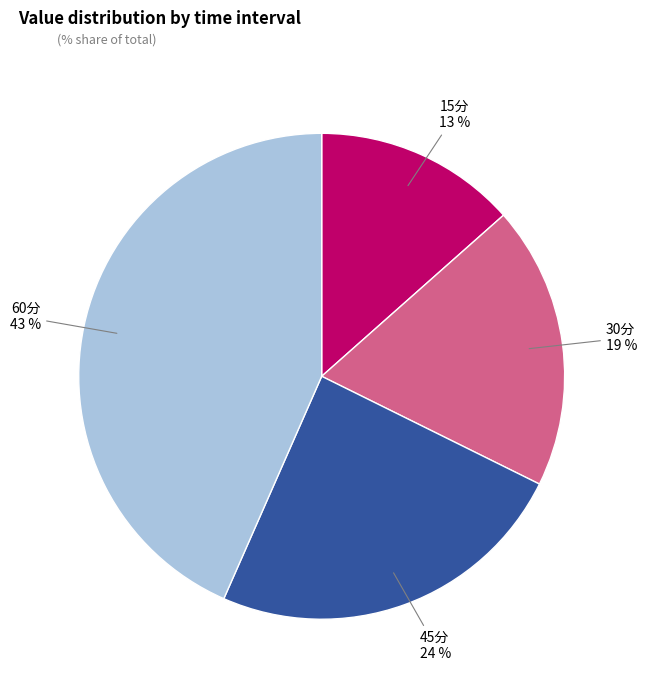

To the nearest percent, what is the average slice percentage?

25%